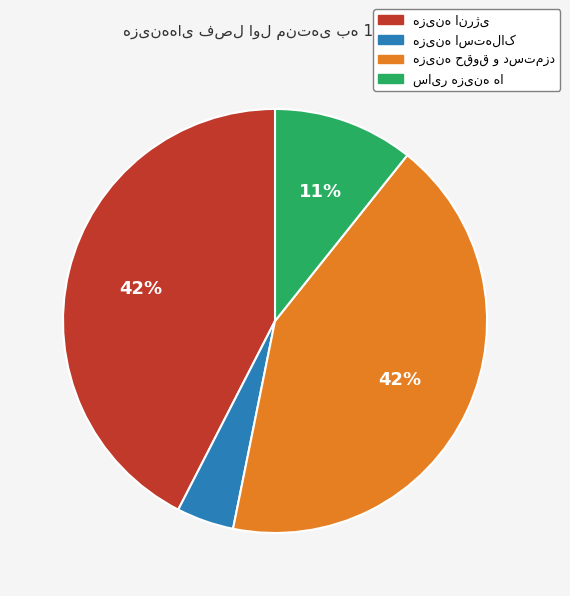

How many slices are in this pie chart?

4